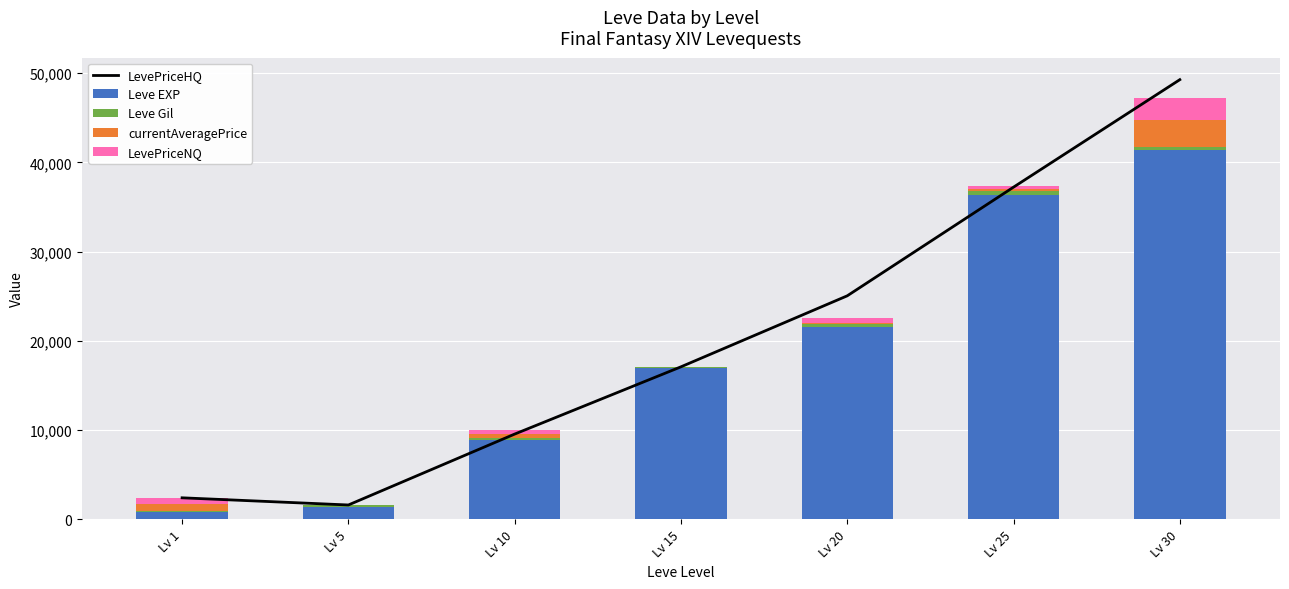

At how many categories does at least one series exceed 7102?

5